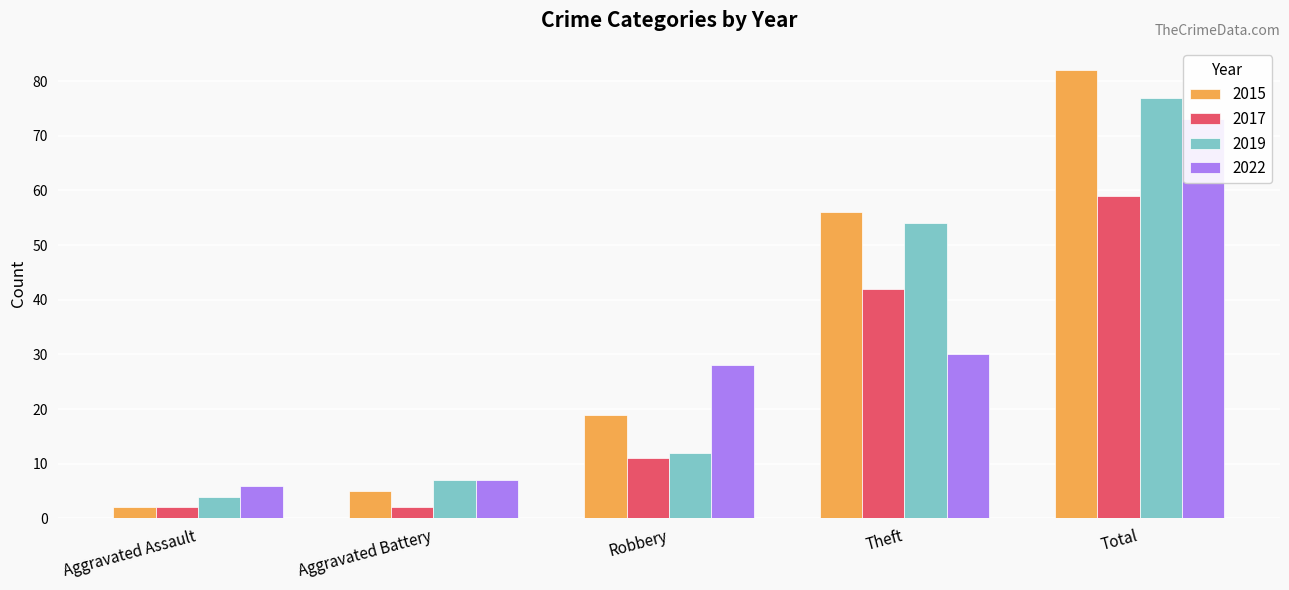

The value of 2022 at Theft is 30. True or false?

True